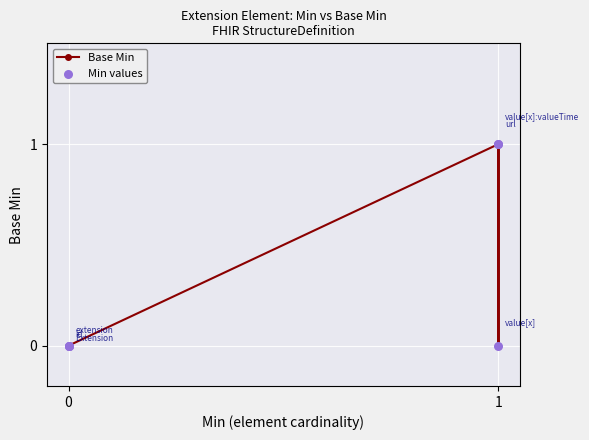

Which series has the largest total across all categories?

Base Min